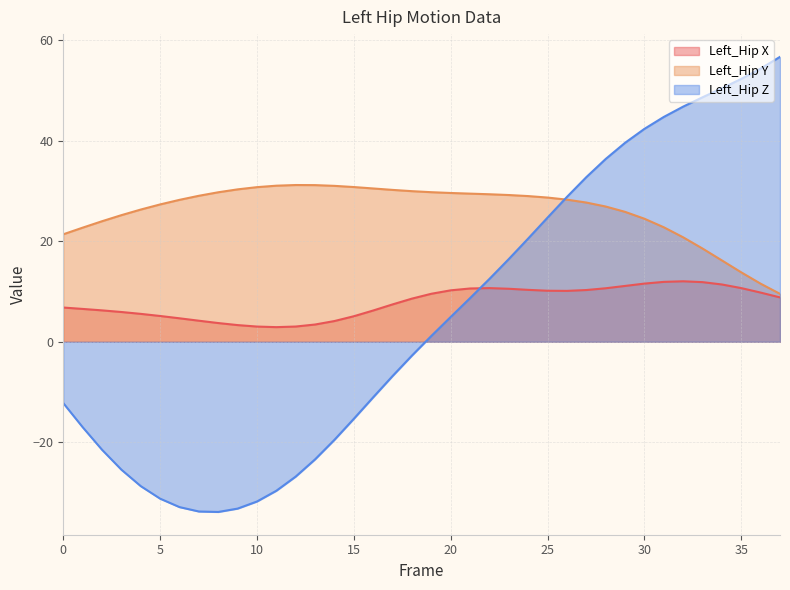

Where is the first local minimum for Left_Hip Z?

8